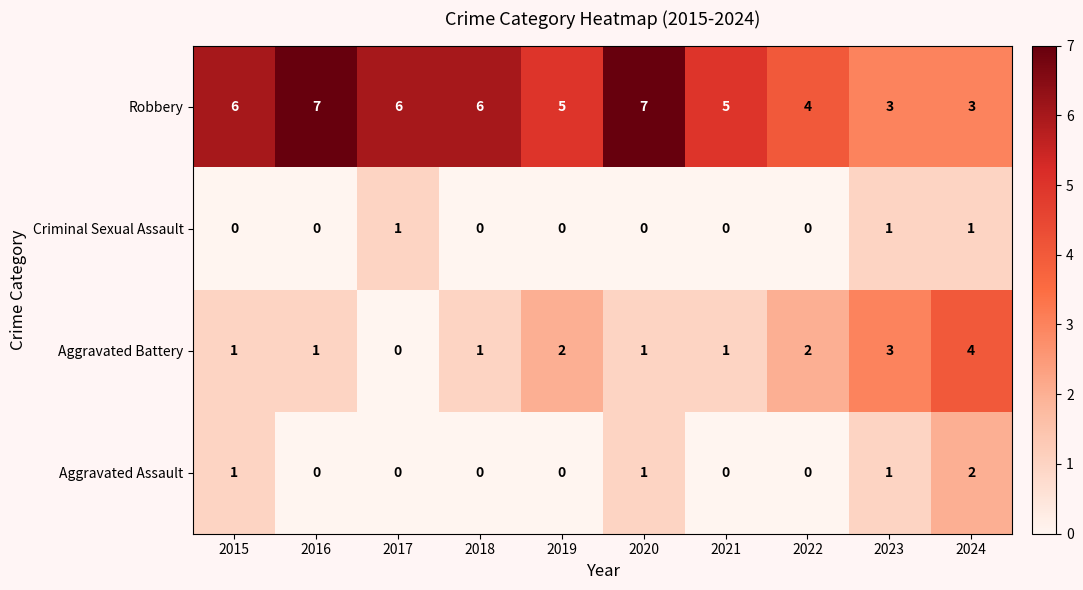

At which label does Aggravated Battery reach its peak?

2024